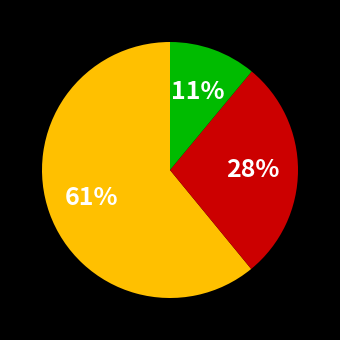

To the nearest percent, what is the difference between the largest and smallest slice percentages?

50%